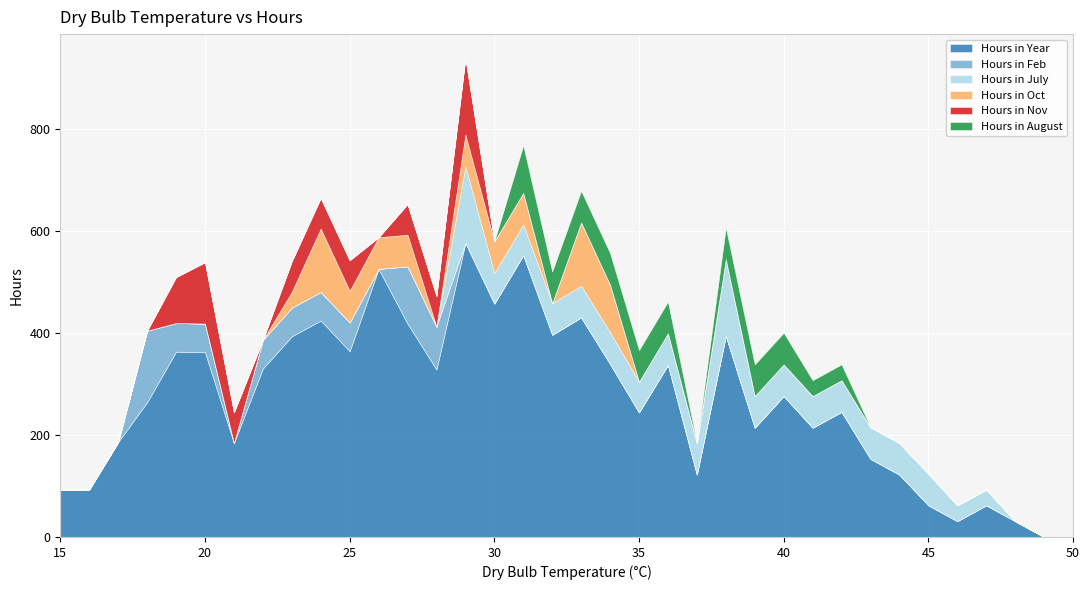

How many Hours in Oct values are between 0 and 62?

33